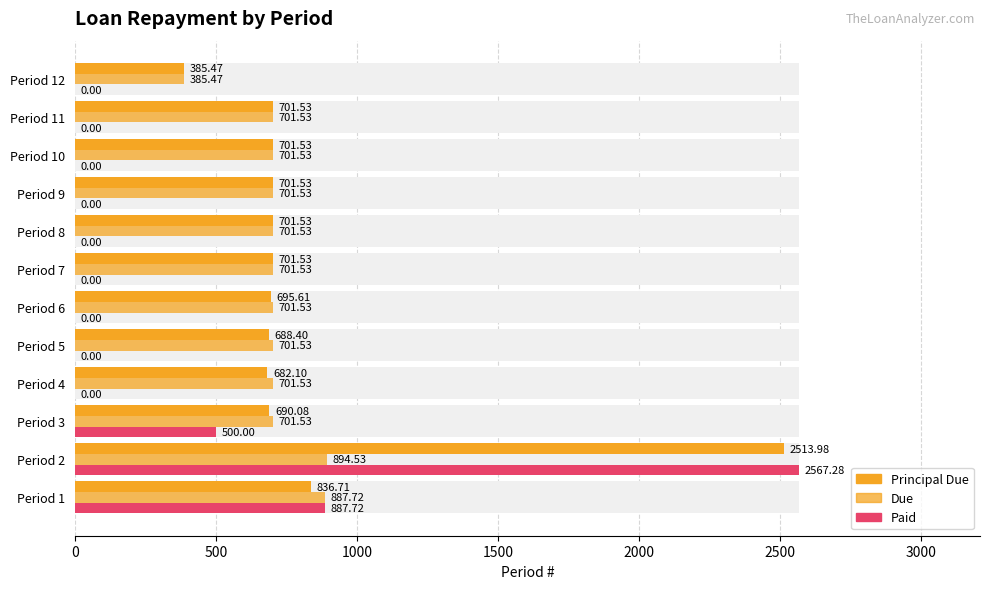

Reading left to right, transcribe all the data shown in this chart.

Principal Due: 836.7	2514.0	690.1	682.1	688.4	695.6	701.5	701.5	701.5	701.5	701.5	385.5
Due: 887.7	894.5	701.5	701.5	701.5	701.5	701.5	701.5	701.5	701.5	701.5	385.5
Paid: 887.7	2567.3	500.0	0.0	0.0	0.0	0.0	0.0	0.0	0.0	0.0	0.0